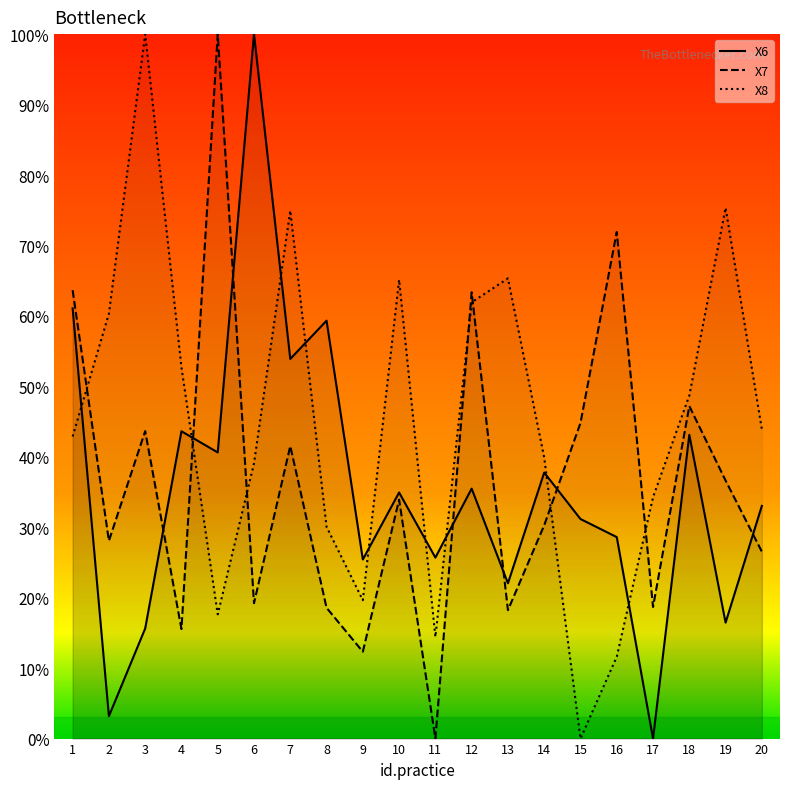

What is the difference between the second highest and minimum values in the X7 series?

71.9